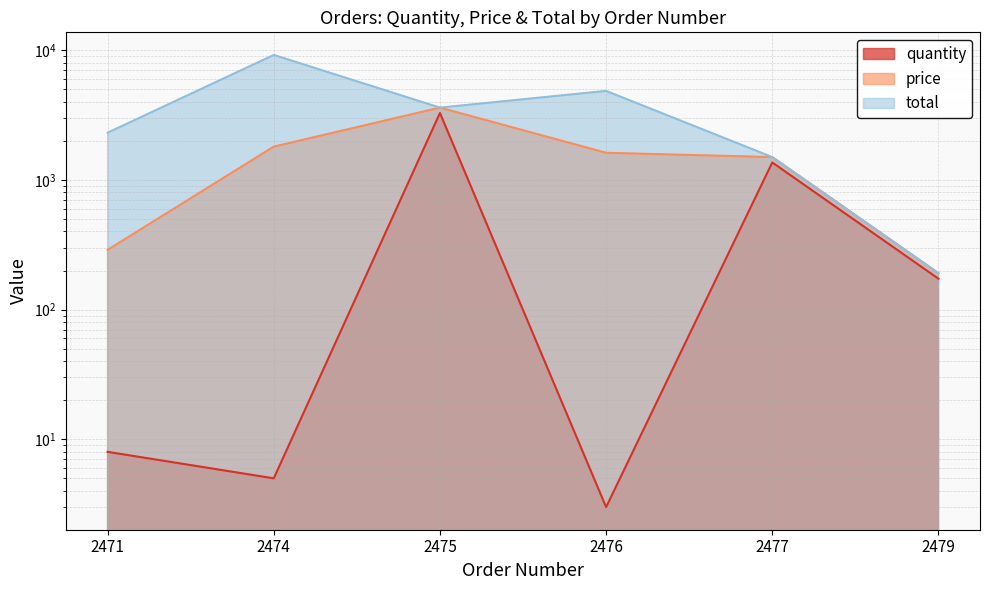

At which label does total reach its minimum?

2479